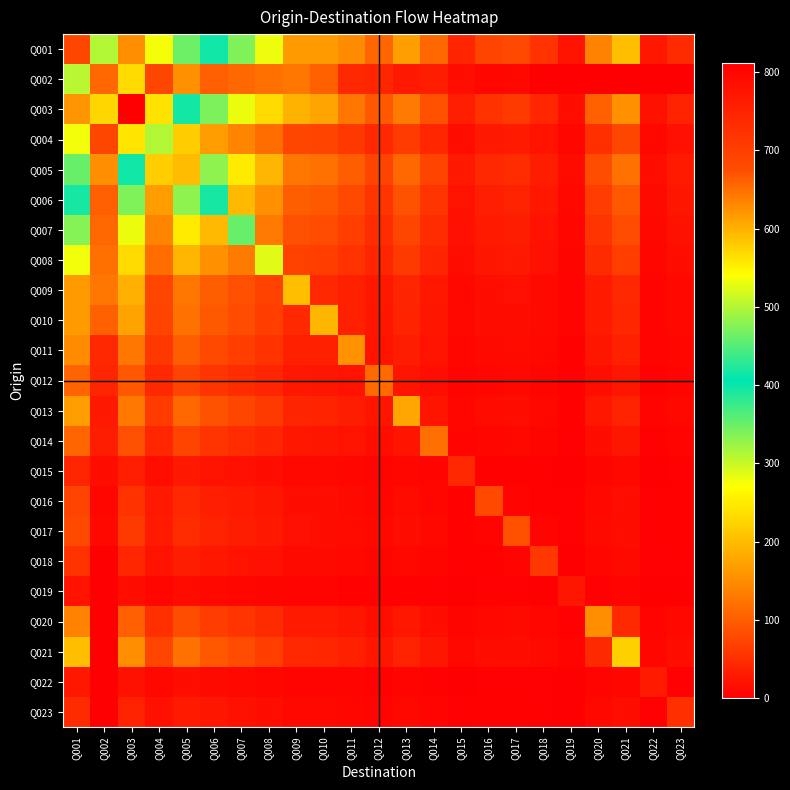

What is the greatest value displayed?

812